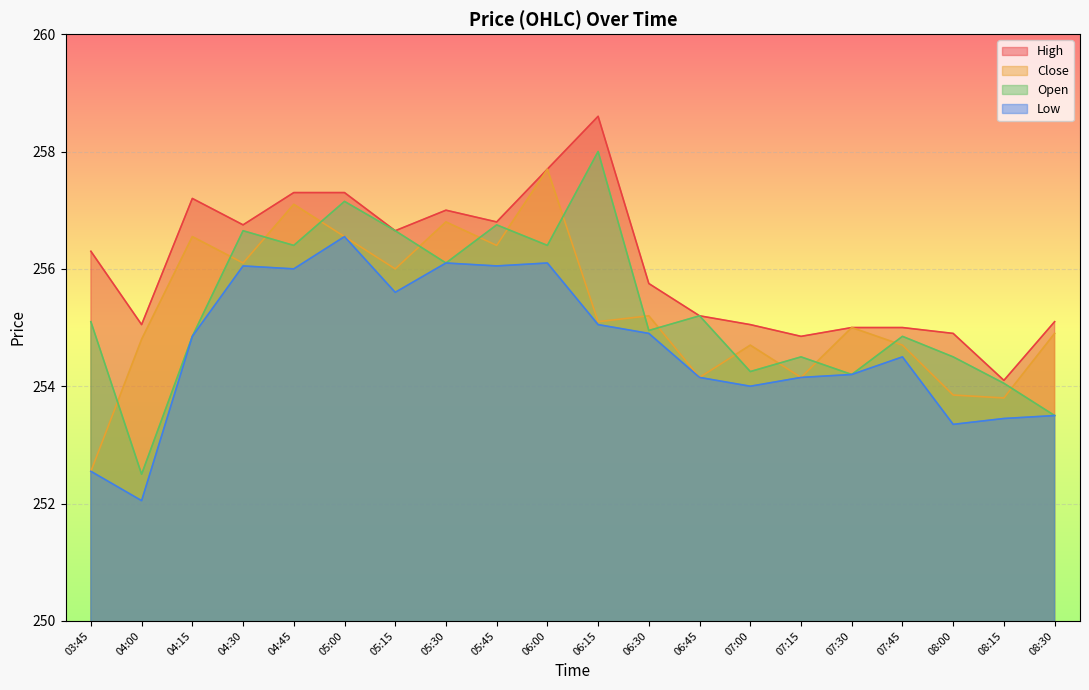

The Open series shows 97.8 at 07:15. True or false?

False